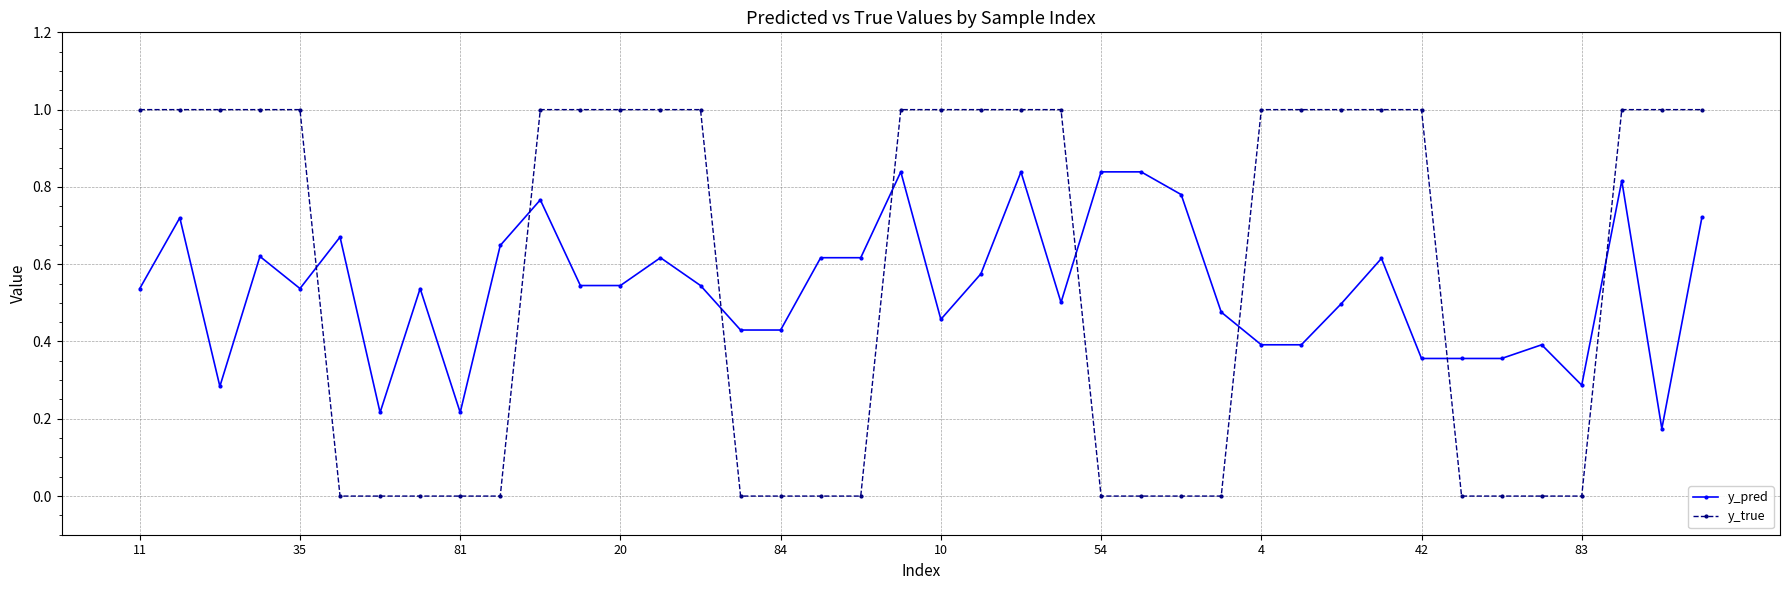

True or false: y_pred has more than 2 points higher than both neighbors.

True